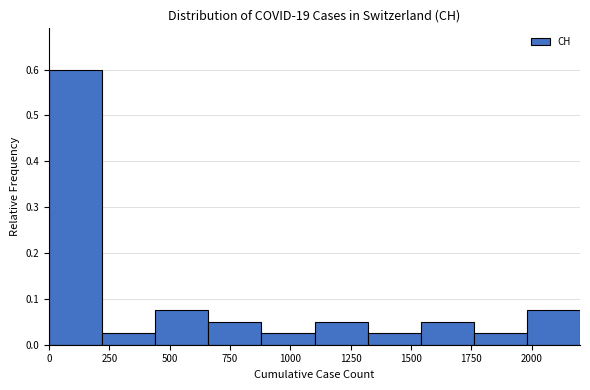

Reading left to right, transcribe this chart: for each bar, give the range it covers on the x-axis and its height. Neither the bar edges nor the heights are printed on the chart, so give them approximately, as read against the axes.

0 to 220: 0.60
220 to 440: 0.03
440 to 660: 0.08
660 to 880: 0.05
880 to 1100: 0.03
1100 to 1320: 0.05
1320 to 1540: 0.03
1540 to 1760: 0.05
1760 to 1980: 0.03
1980 to 2200: 0.08